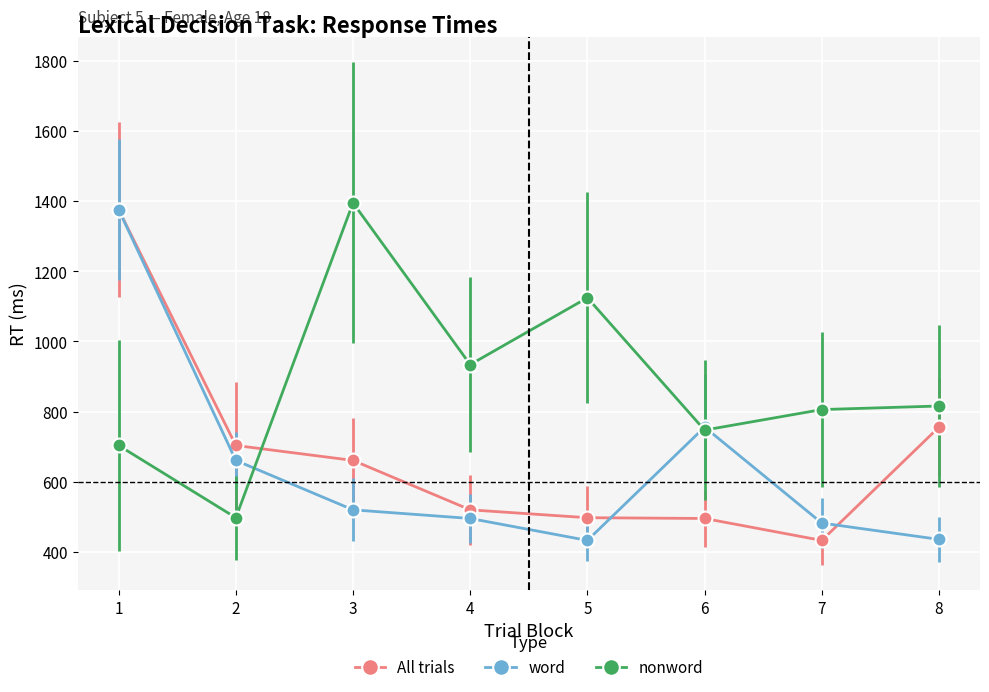

At 3, list the series in order from smallest to largest.

word, All trials, nonword